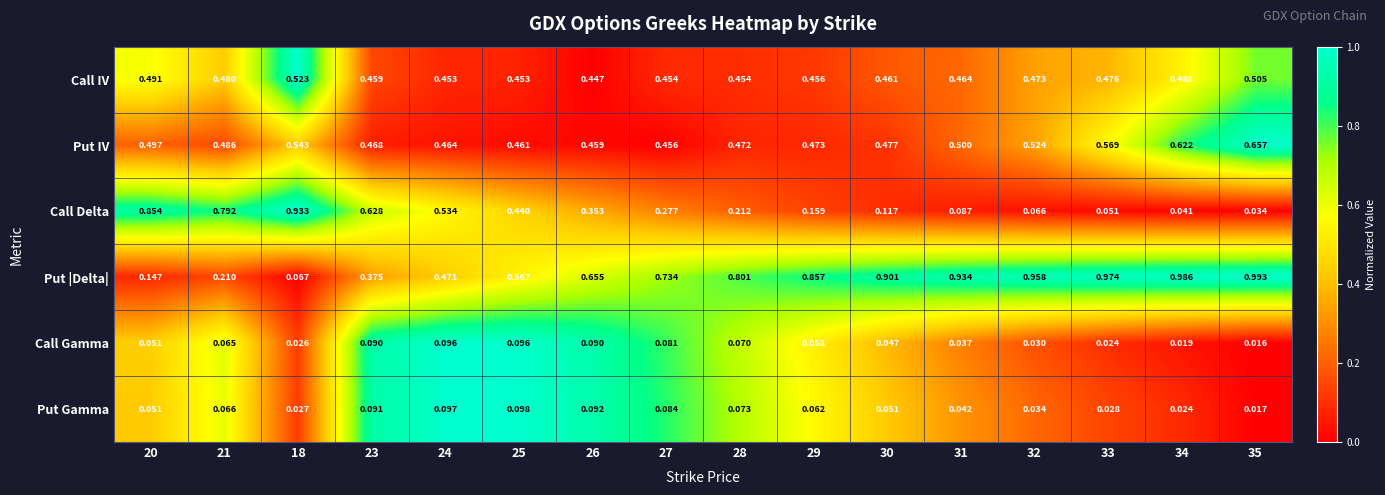

Rank the series at 23 from lowest to highest value.

Call Gamma, Put Gamma, Put |Delta|, Call IV, Put IV, Call Delta